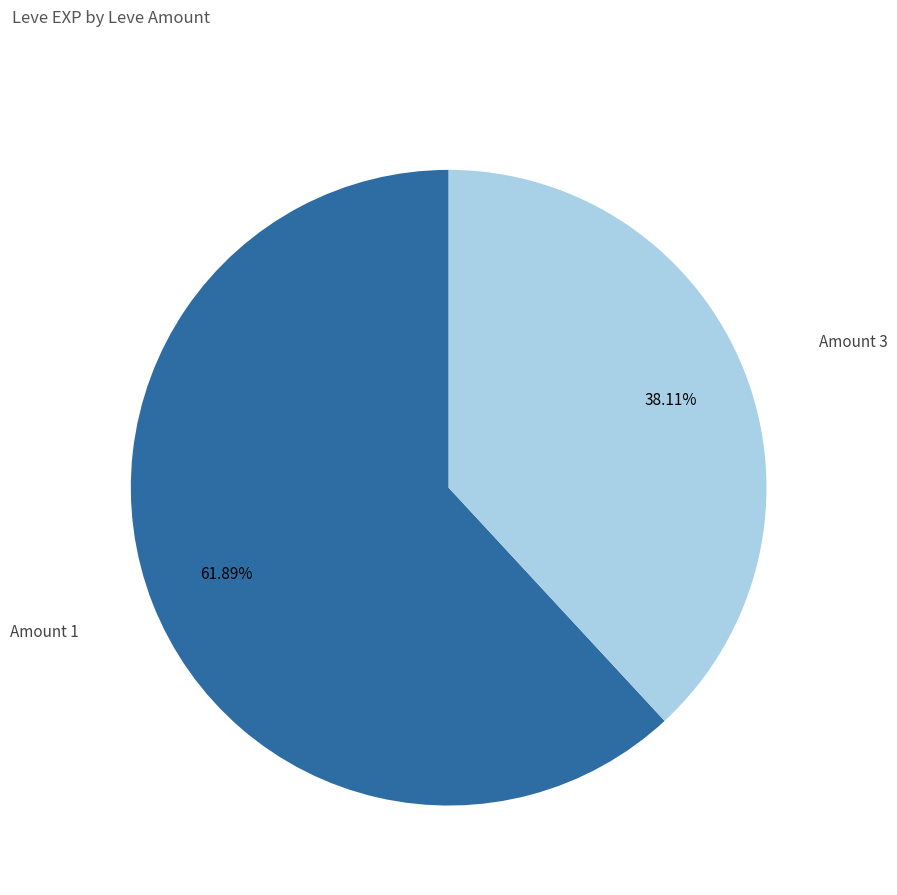

Rank the categories by value from highest to lowest.

Amount 1, Amount 3